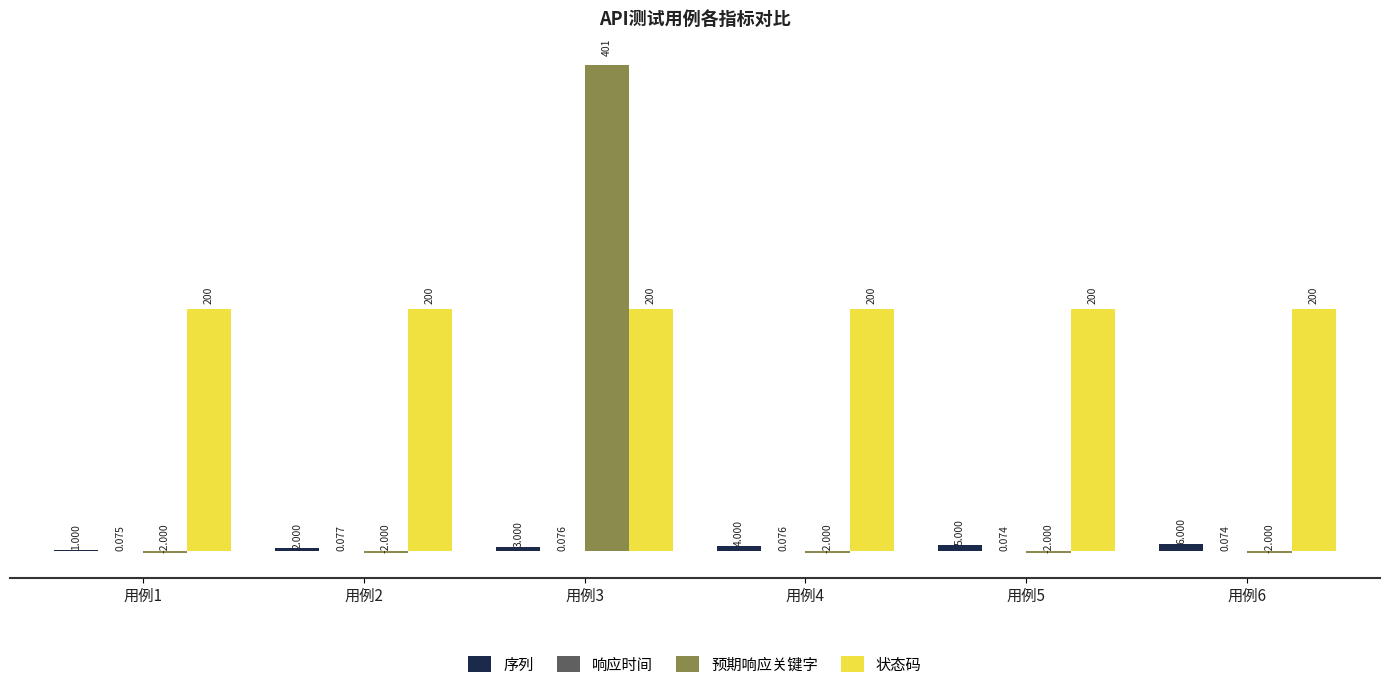

How many positive values does the 预期响应关键字 series have?

1